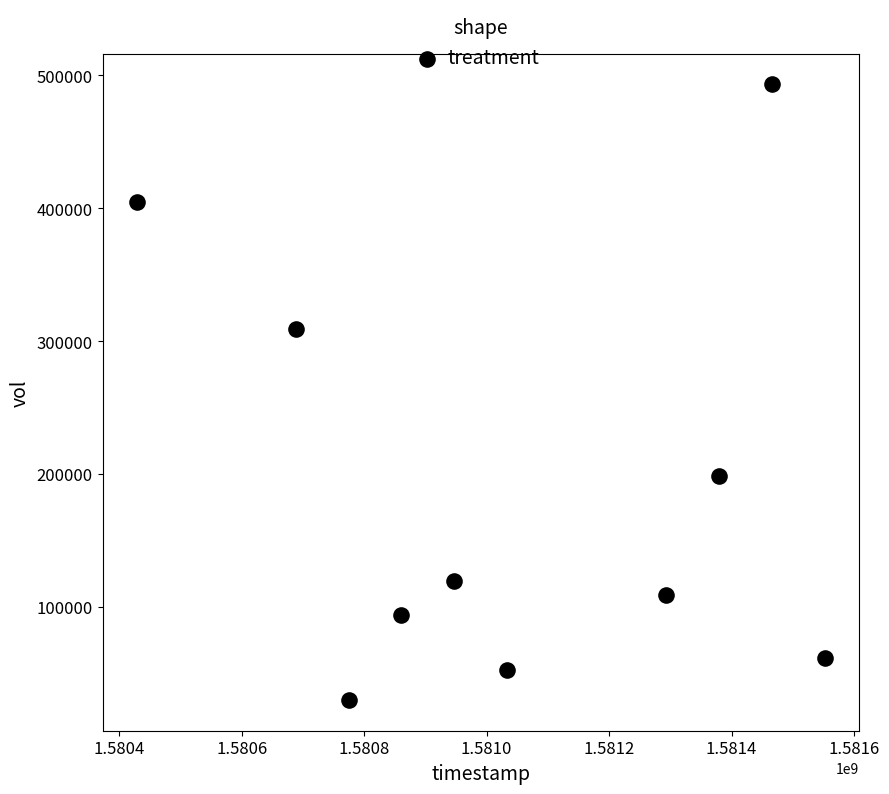

What Y value in the scatter plot is closest to 261650?

309400